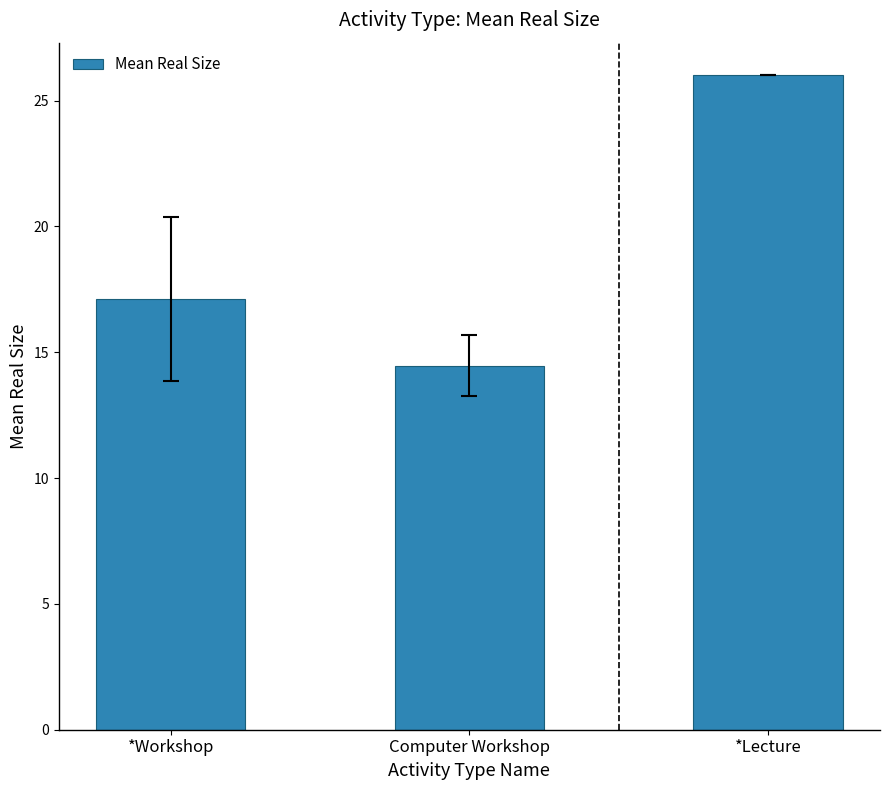

How many values exceed 17?

2